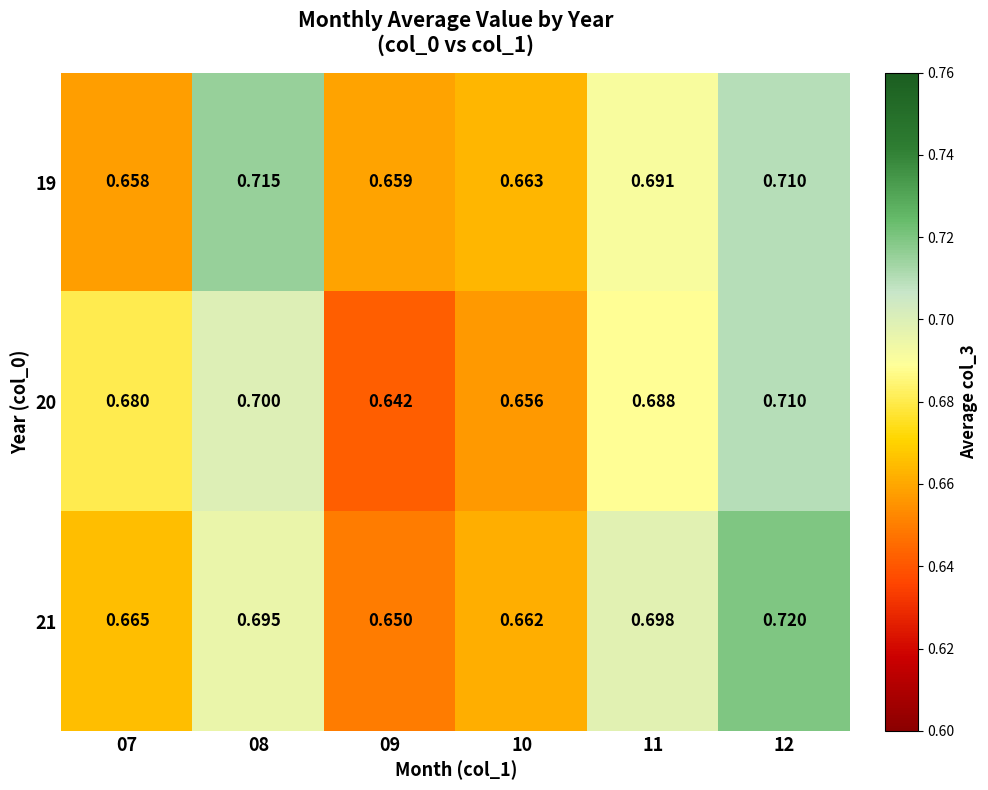

Is the value of 19 at 12 greater than the value of 20 at 10?

Yes